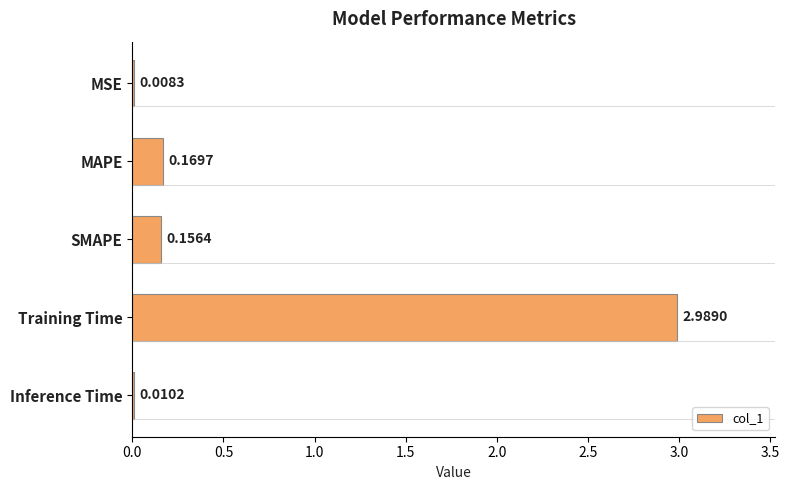

Where is the data nearest to the value 1?

MAPE